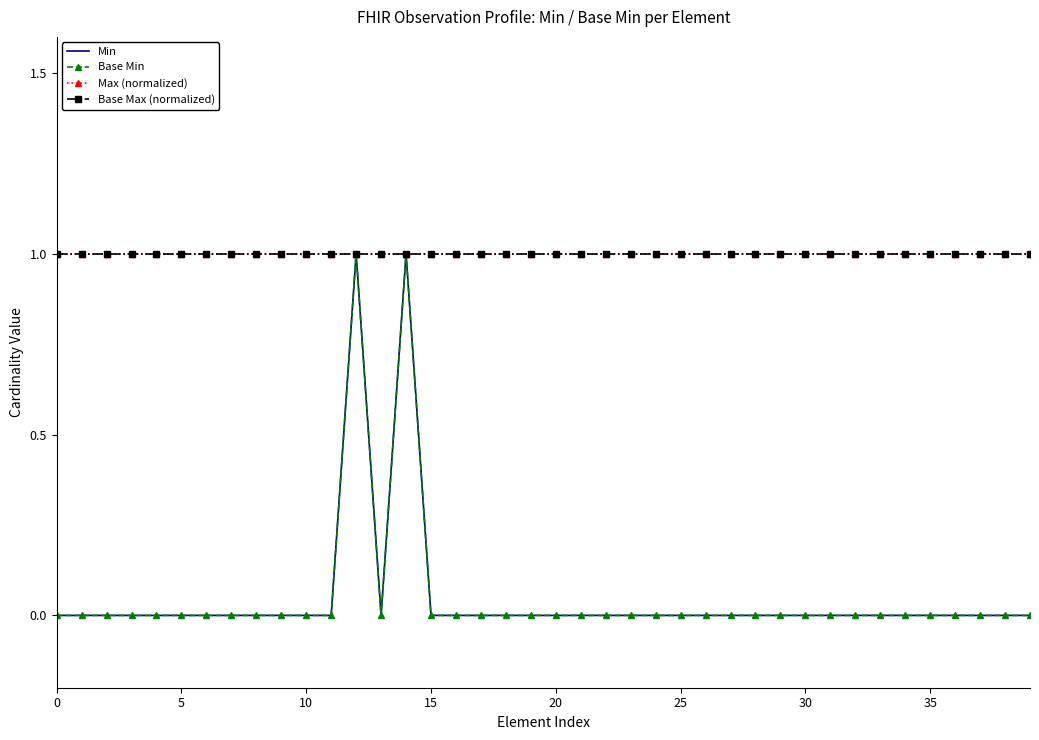

Rank the series by their maximum value, from highest to lowest.

Min, Base Min, Max (normalized), Base Max (normalized)